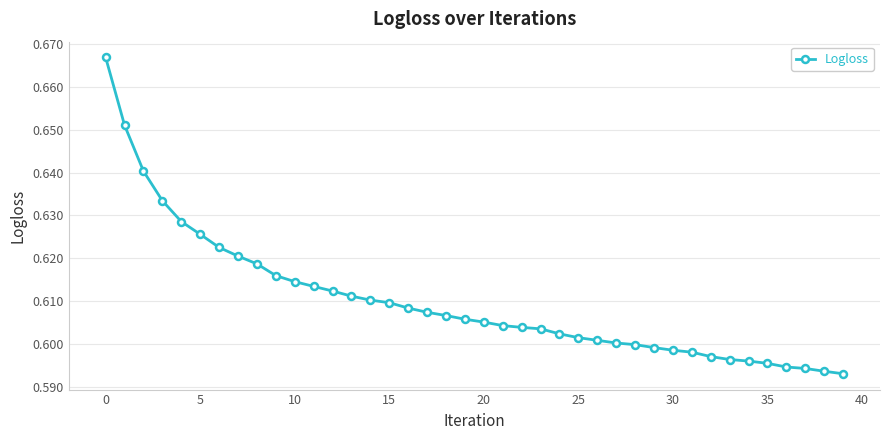

Count the number of data series in this chart.

1